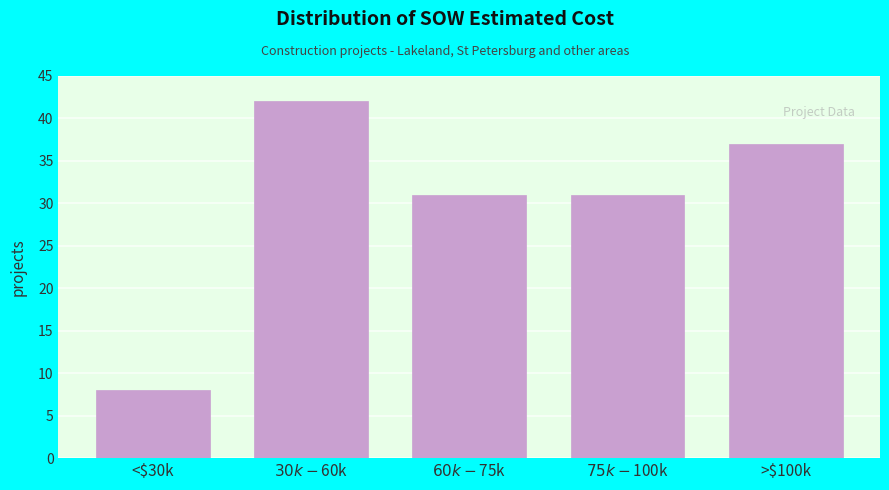

Reading left to right, list all the values displayed in this chart.

8	42	31	31	37